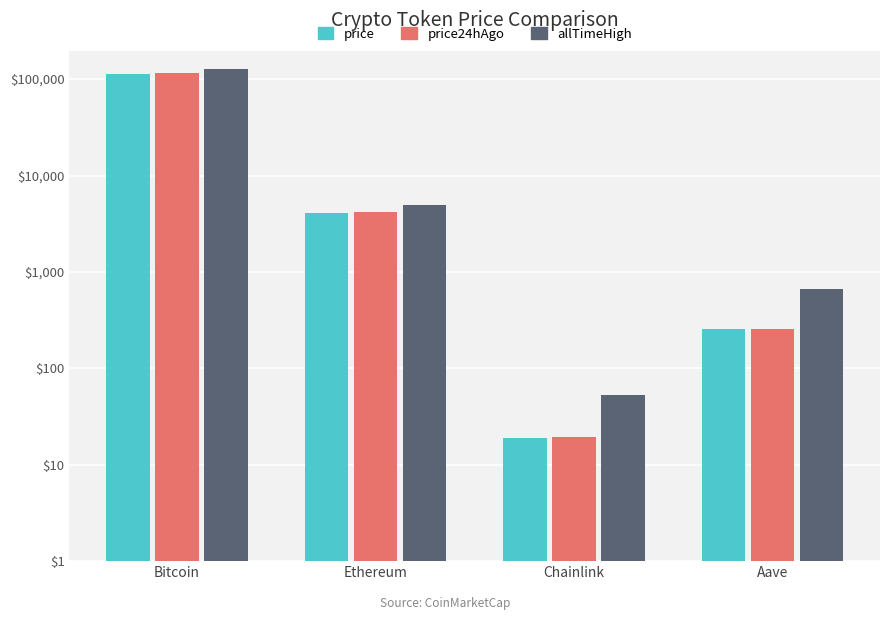

What is the label of the 1st bar from the right?

Aave